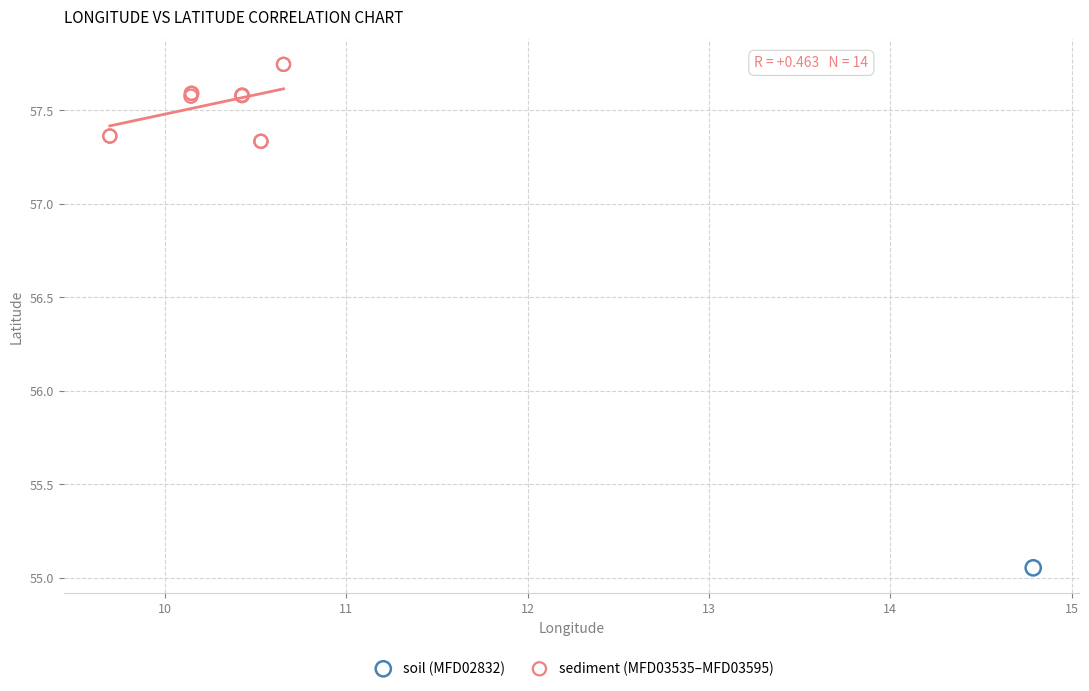

What are all the series names shown in the legend?

soil (MFD02832), sediment (MFD03535–MFD03595)